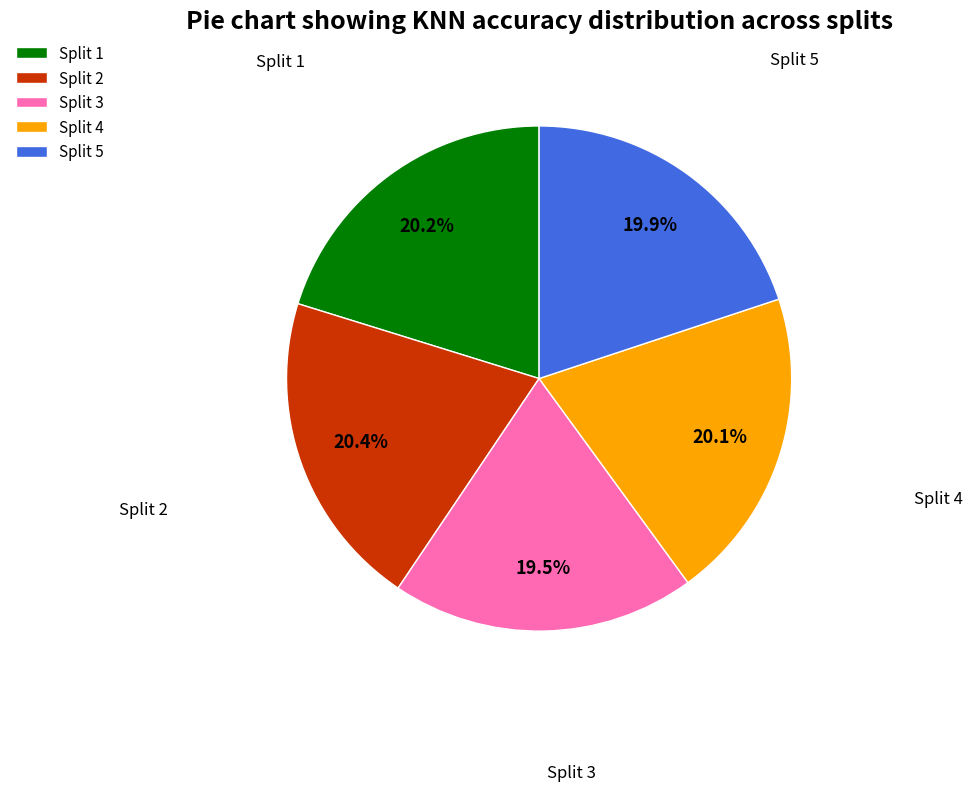

Is there a majority slice in this chart?

No